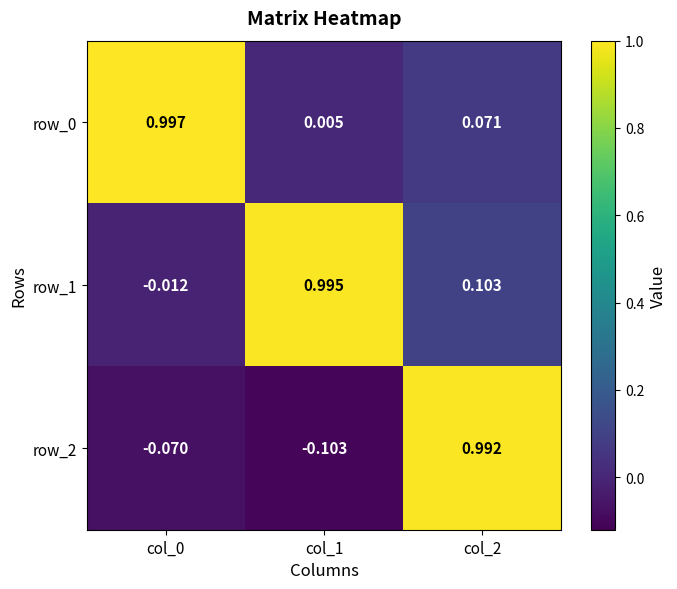

Is the value of row_1 at col_0 greater than the value of row_2 at col_0?

Yes